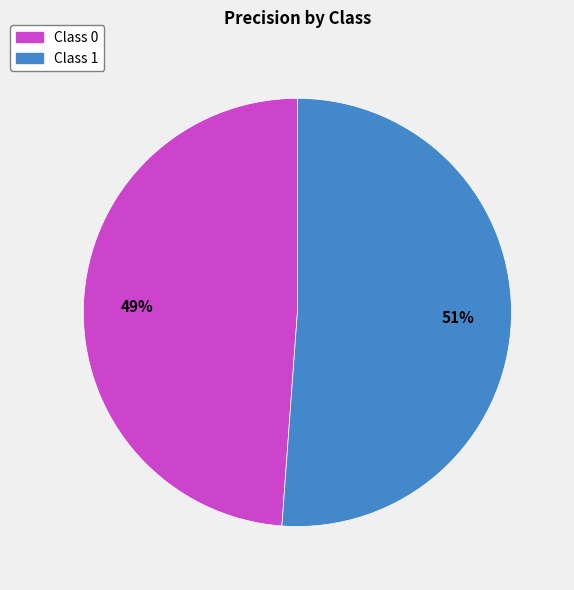

To the nearest percent, what is the difference between the largest and smallest slice percentages?

2%